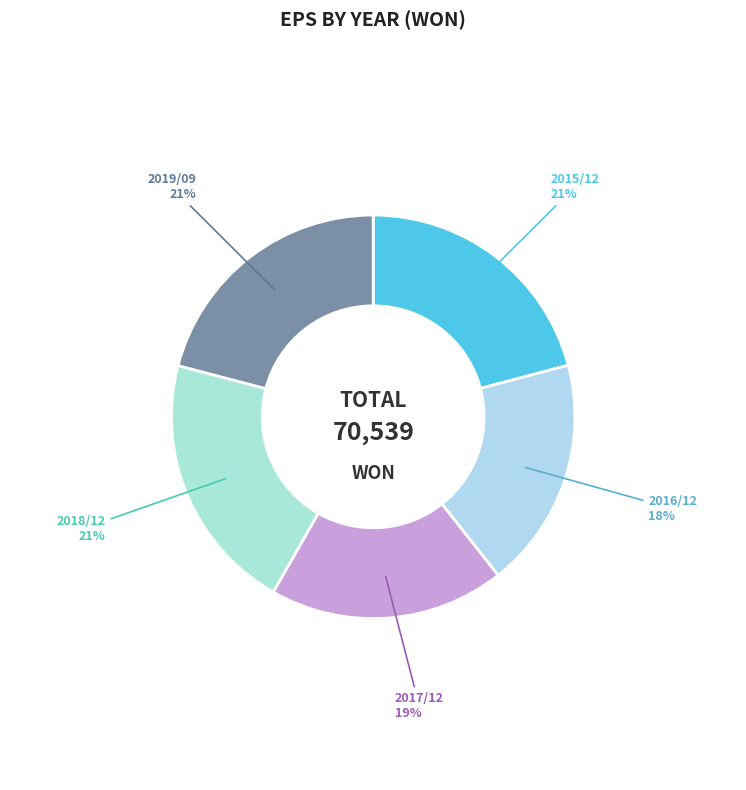

What is the ratio of the value at 2017/12 to the value at 2019/09?

0.9